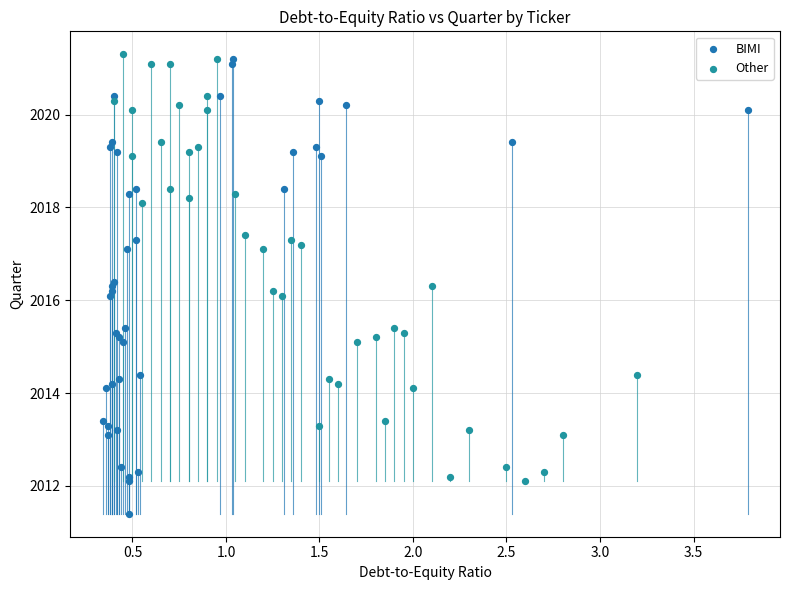

What are all the series names shown in the legend?

BIMI, Other